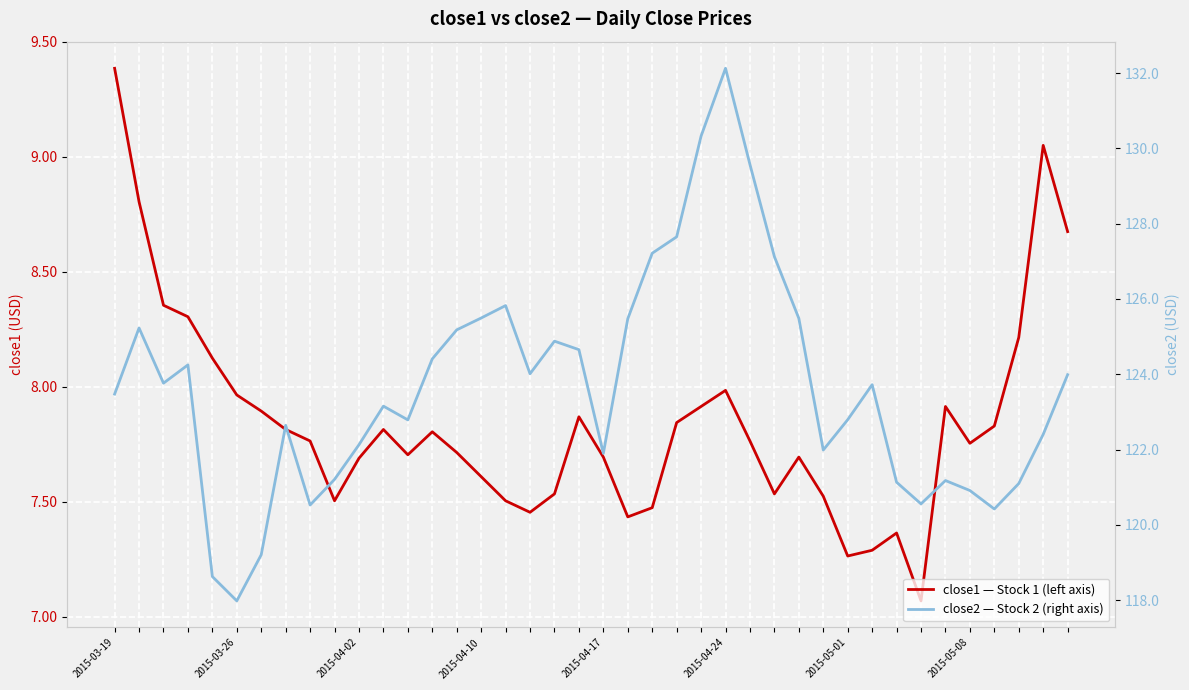

True or false: close2 — Stock 2 (right axis) and close1 — Stock 1 (left axis) cross at least once.

False